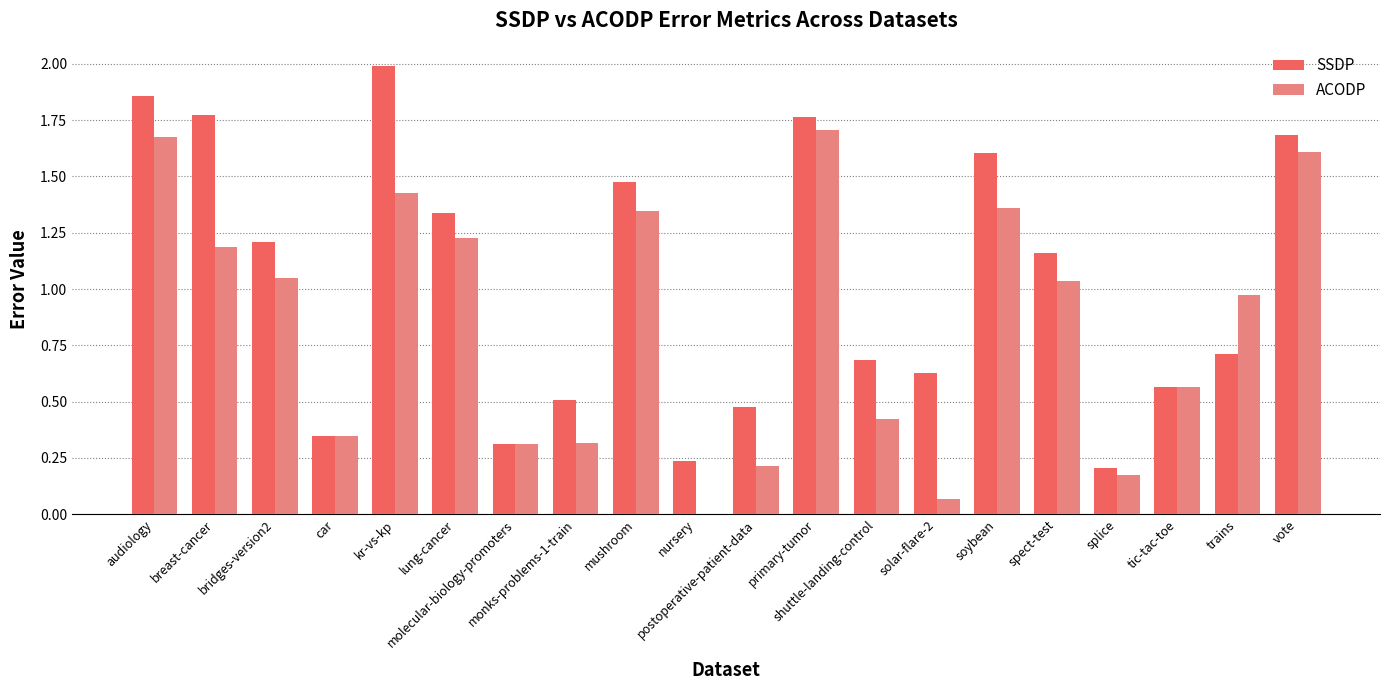

What is the sum of all ACODP values?

17.0